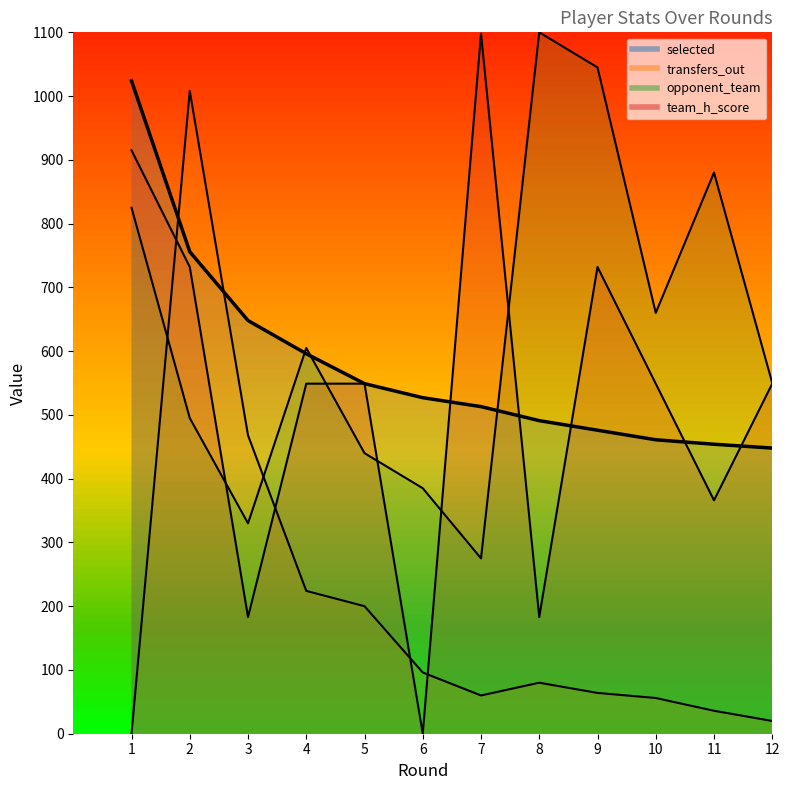

Reading left to right, extract all data points from this chart.

selected: 1=1024	2=756	3=648	4=596	5=549	6=527	7=513	8=491	9=476	10=461	11=454	12=448
transfers_out: 1=0	2=1008	3=468	4=224	5=200	6=96	7=60	8=80	9=64	10=56	11=36	12=20
opponent_team: 1=825	2=495	3=330	4=605	5=440	6=385	7=275	8=1100	9=1045	10=660	11=880	12=550
team_h_score: 1=915	2=732	3=183	4=549	5=549	6=0	7=1098	8=183	9=732	10=549	11=366	12=549